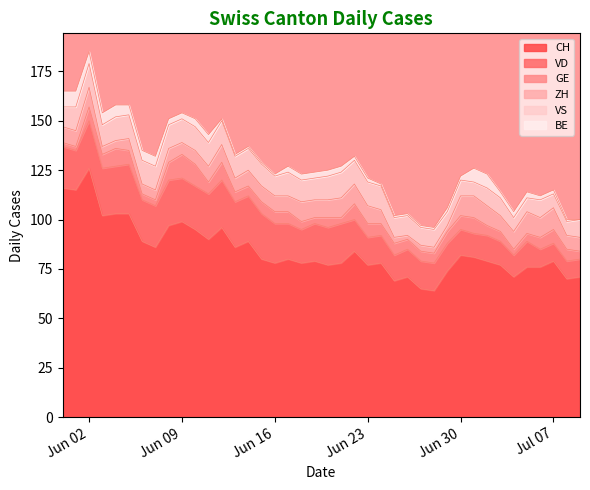

Reading right to left, transcribe all the data shown in this chart.

CH: 71	70	79	76	76	71	77	79	81	82	74	64	65	71	69	78	77	84	78	77	79	78	80	78	80	89	86	96	90	95	99	97	86	89	103	103	102	126	115	116
VD: 9	9	9	9	13	11	12	13	12	13	14	14	14	14	13	14	14	16	20	19	19	17	18	20	23	23	23	24	23	22	22	23	21	21	25	24	24	24	20	21
GE: 4	6	7	6	4	3	5	5	8	7	6	5	5	5	6	6	7	8	3	5	3	4	6	6	6	5	5	9	6	11	12	9	3	3	7	9	7	7	2	2
ZH: 7	7	11	10	11	9	8	10	11	10	3	3	3	2	3	7	9	10	10	9	9	10	8	8	8	8	7	9	8	7	6	7	5	5	6	4	4	10	8	8
VS: 9	7	7	9	7	7	9	9	7	8	7	9	9	10	10	12	12	12	13	12	11	11	12	10	11	11	11	12	12	12	12	12	12	12	12	12	11	12	12	10
BE: 0	1	2	2	3	3	3	7	7	2	2	1	1	1	1	1	2	2	3	3	3	3	3	1	1	1	1	1	4	4	3	3	5	5	5	6	6	6	8	8